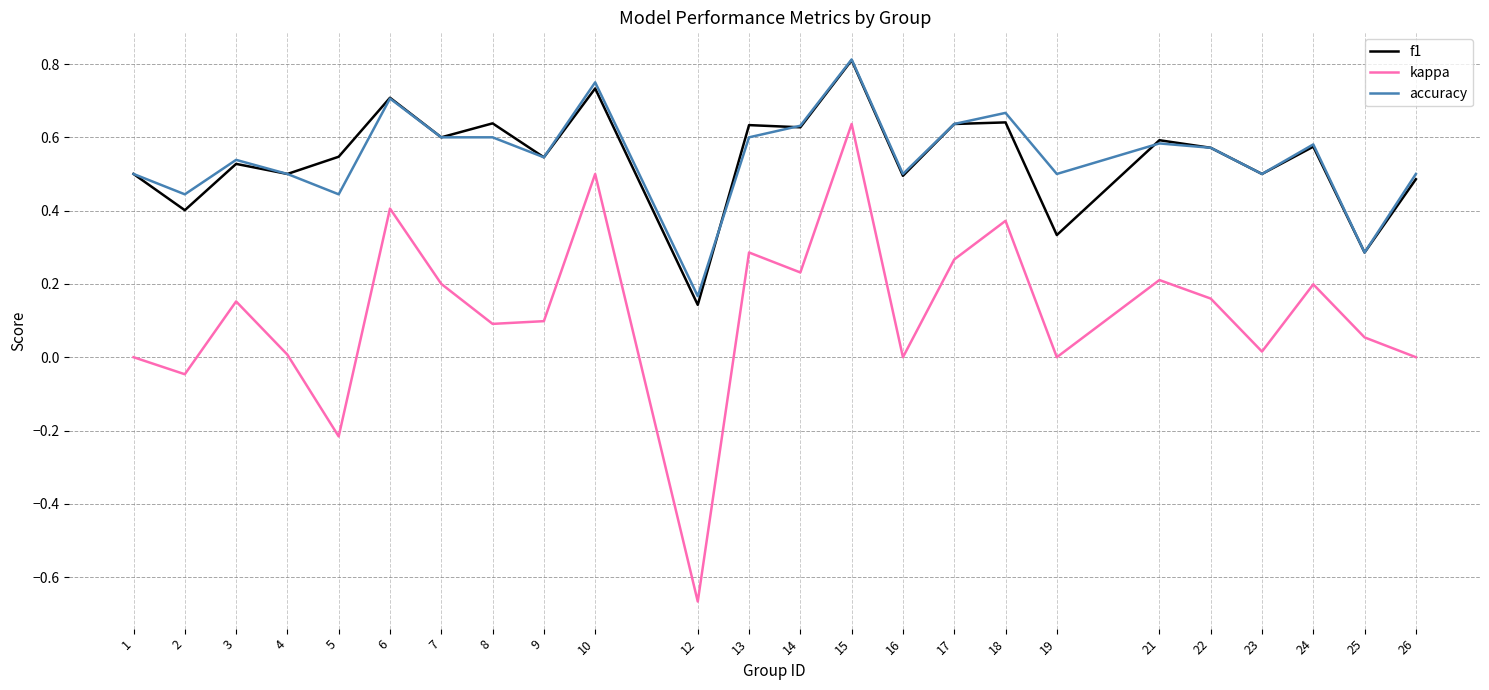

Where is f1 nearest to the value 0?

12